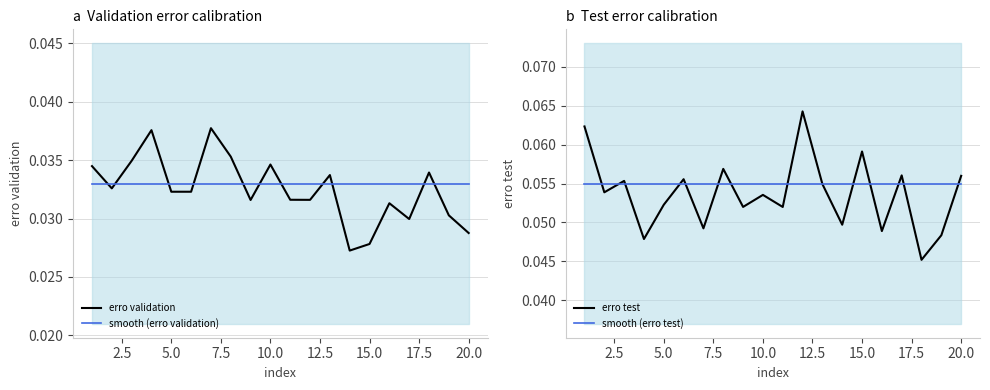

After their last crossing, which series has the higher values: erro validation or smooth (erro validation)?

smooth (erro validation)